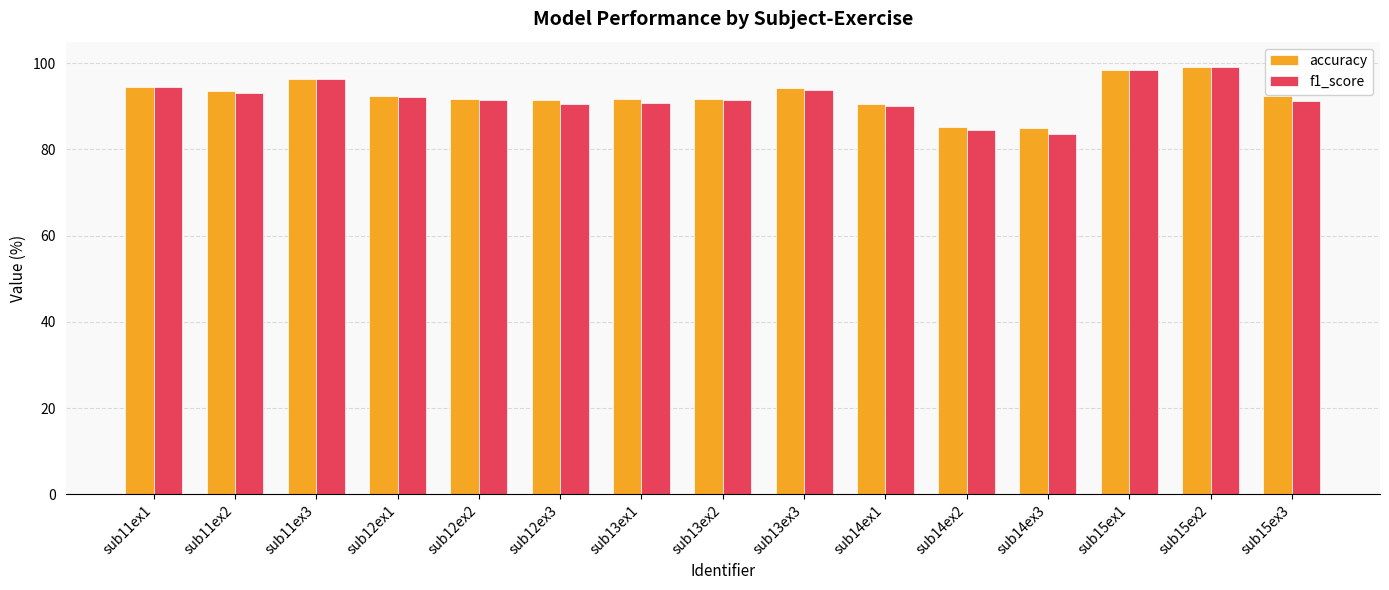

What is the label of the 11th bar from the left?

sub14ex2